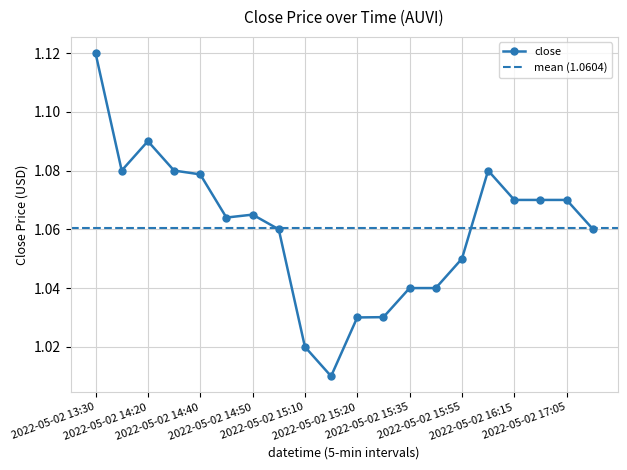

What is the label of the 20th point from the left?

2022-05-02 17:45